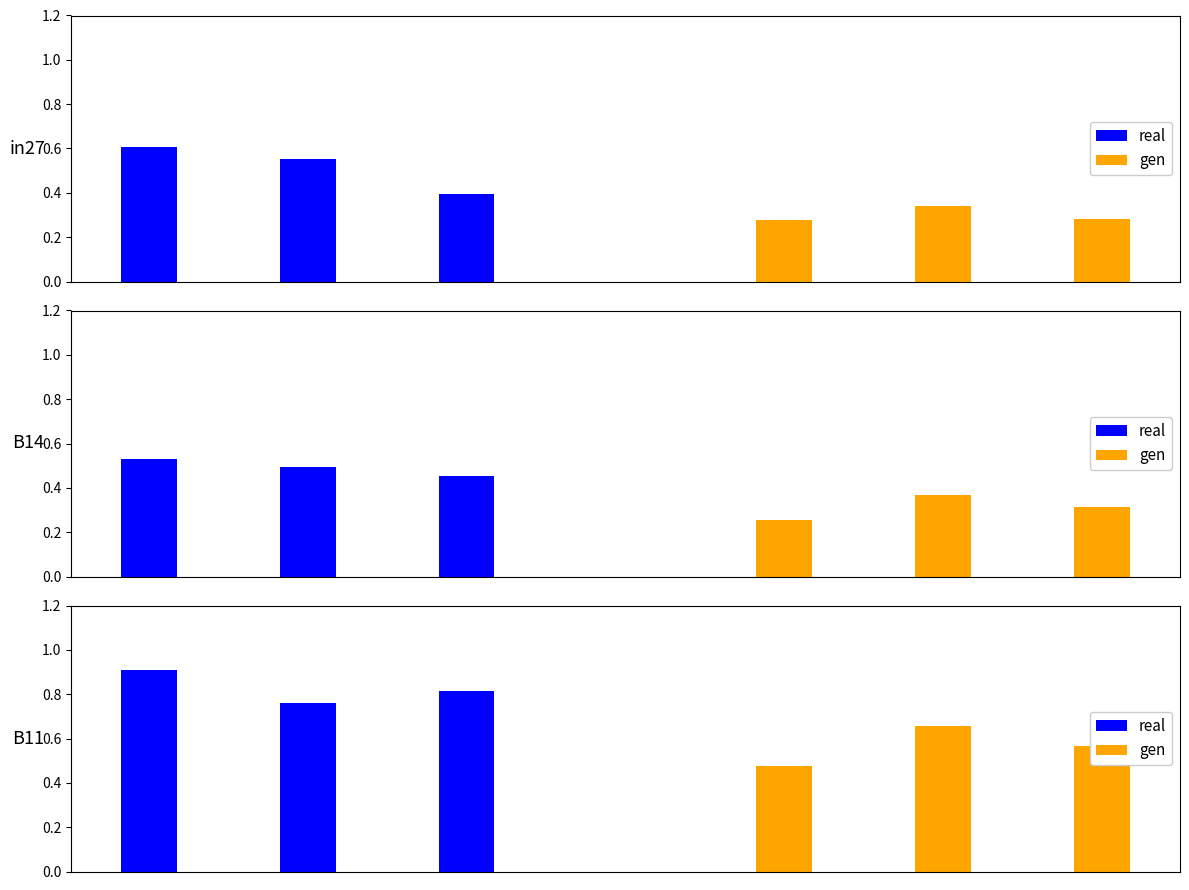

Are the bars horizontal?

No